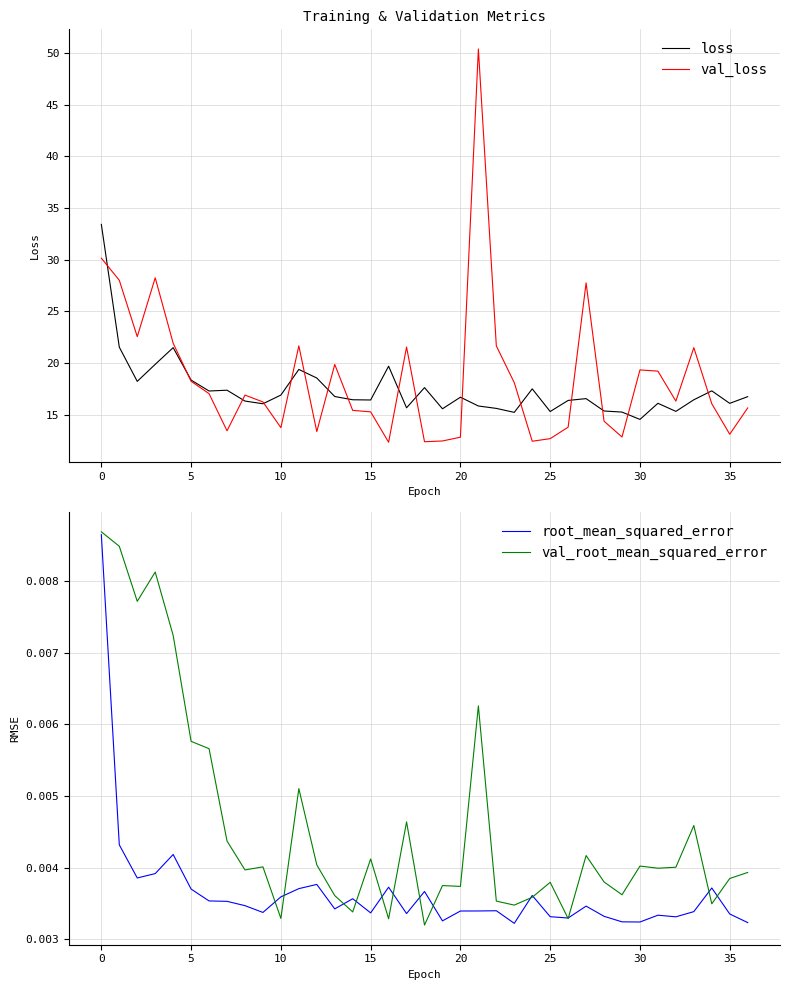

At which category is the sum across all series the highest?

21